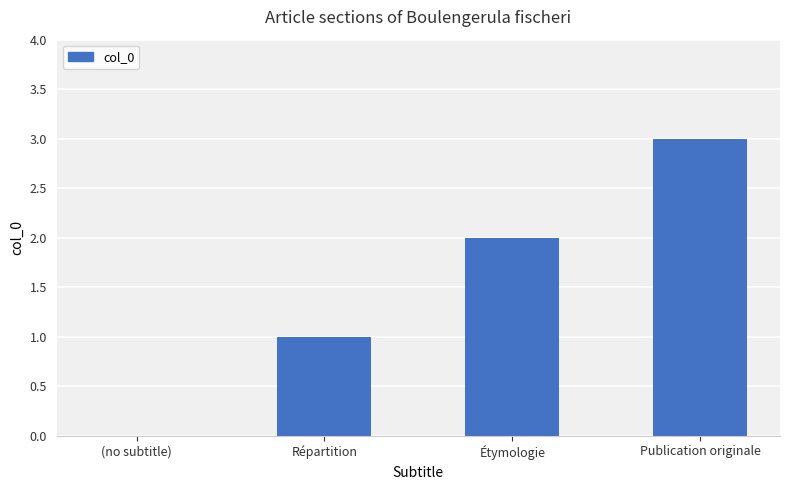

Reading right to left, transcribe all the data shown in this chart.

3	2	1	0